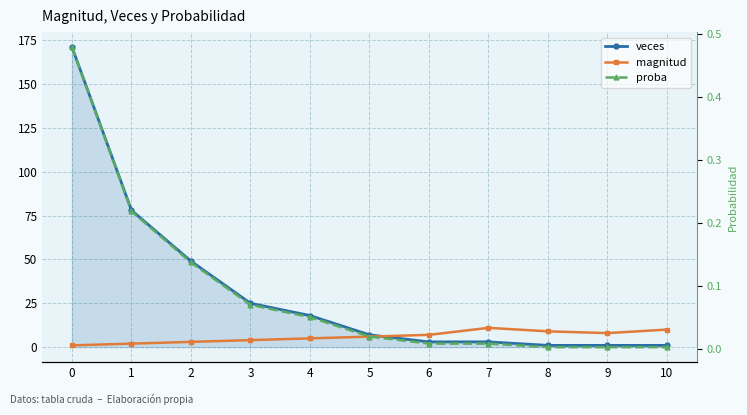

Which series has the largest total across all categories?

veces